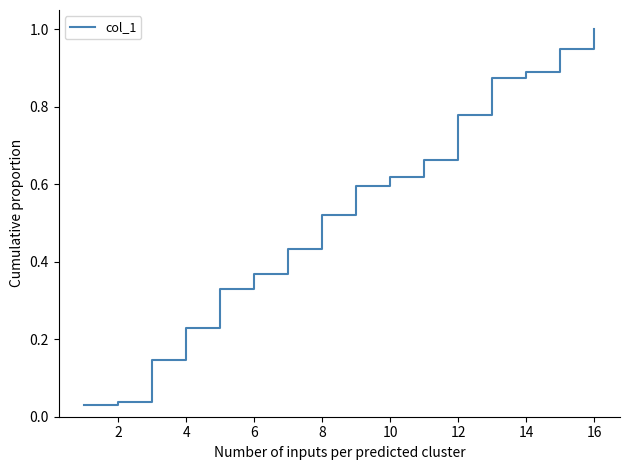

What is the difference between the maximum and minimum values?

1.0